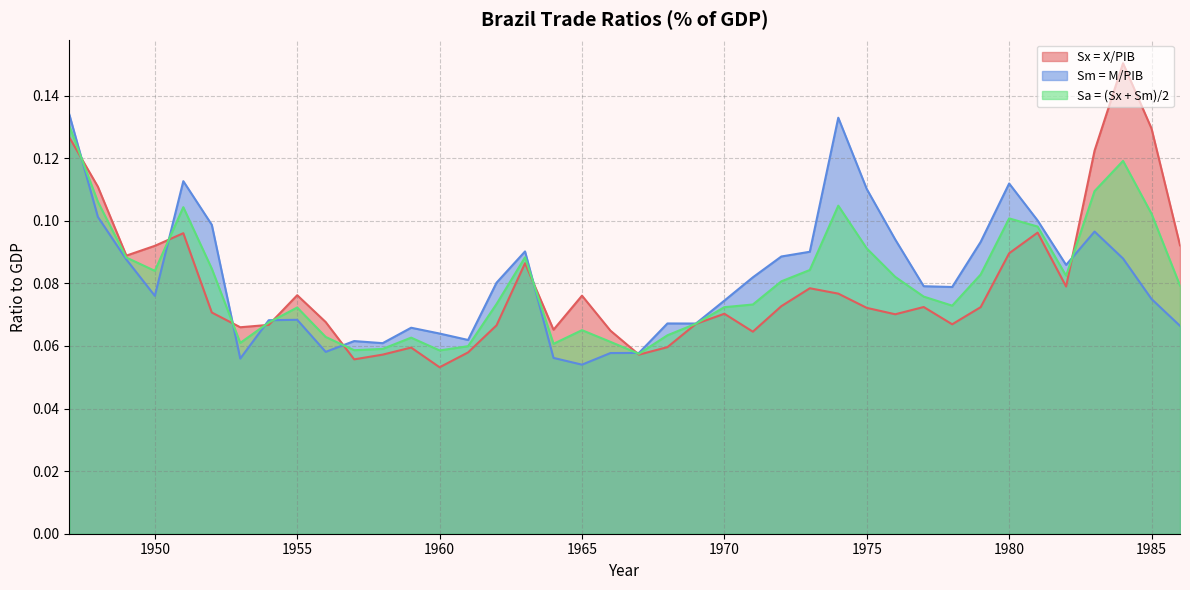

What is the minimum value for Sm = M/PIB?

0.1